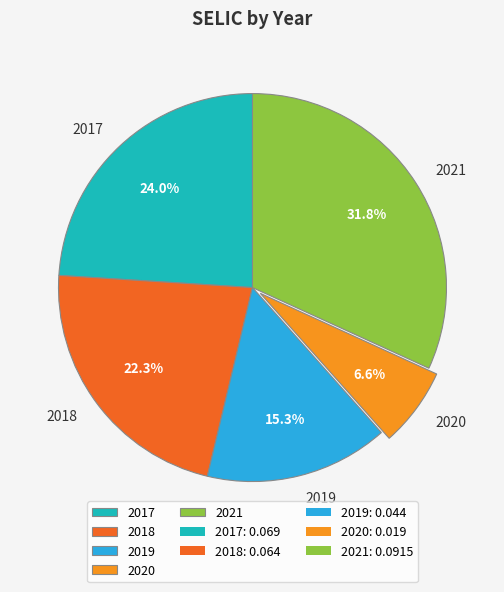

True or false: 2020 accounts for 7% of the total.

True